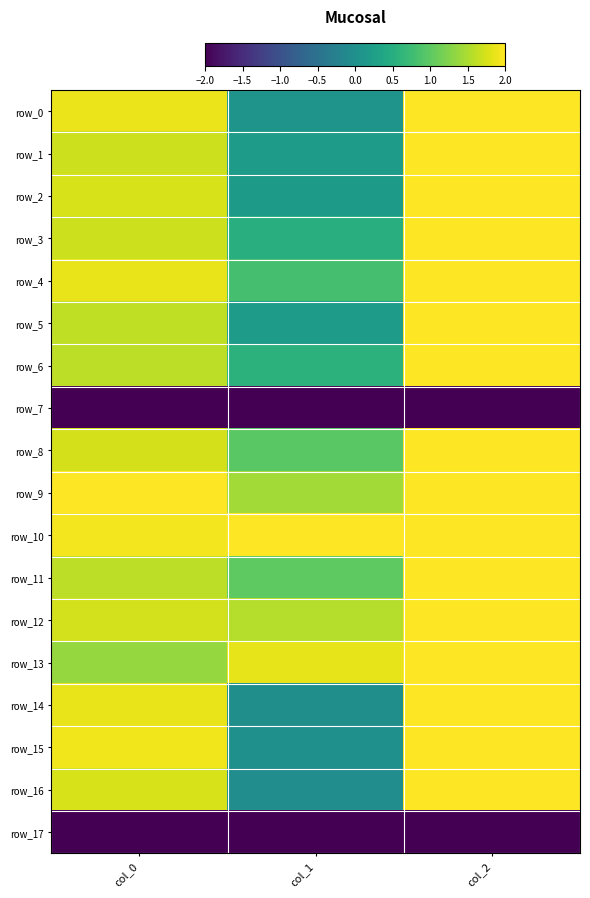

What is the approximate value of row_2 at col_1?

0.2